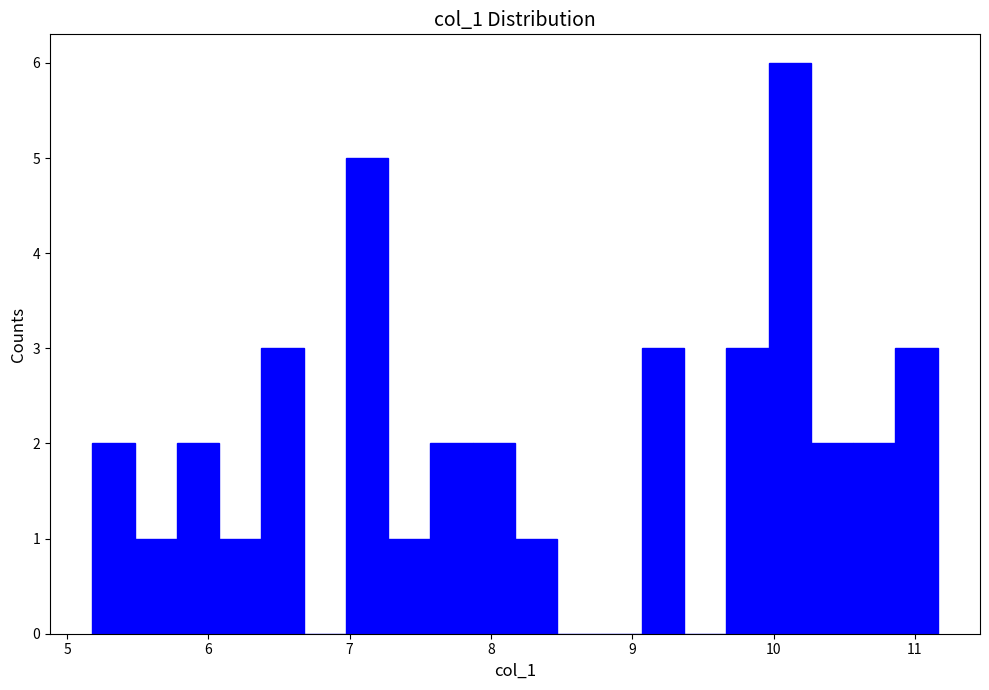

Read against the x-axis, roughly where is the centre of the tallest bar?

10.1